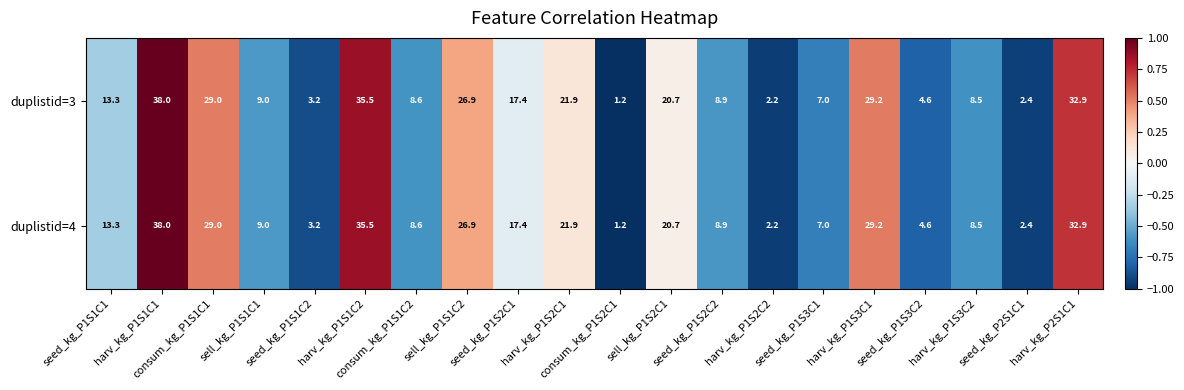

What is the average value of the duplistid=3 series?

16.0